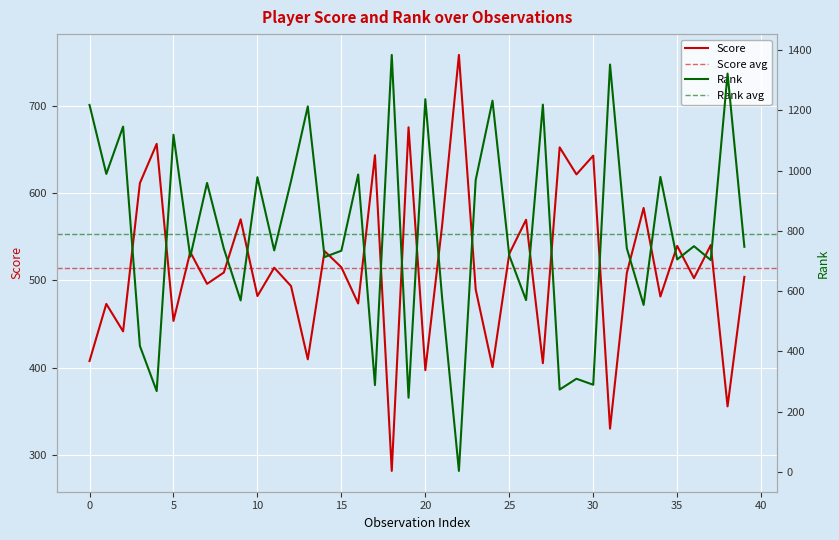

What is the difference between the maximum and minimum values in the Rank series?

1381.0